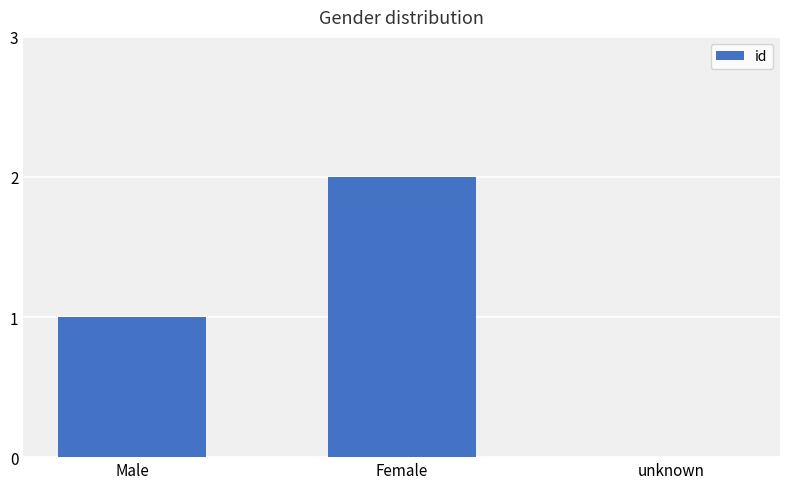

Which has a higher value, Female or unknown?

Female